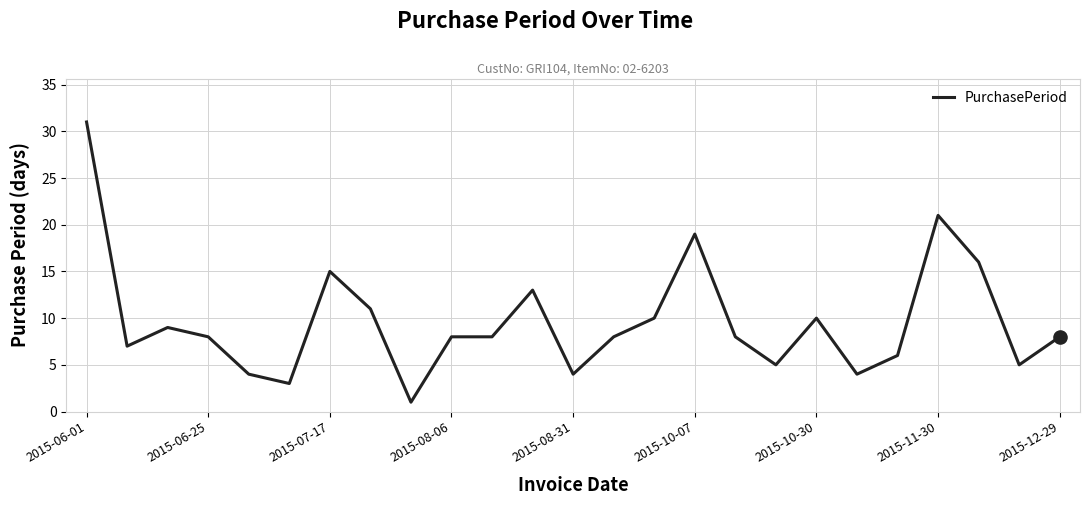

What is the greatest value displayed?

31